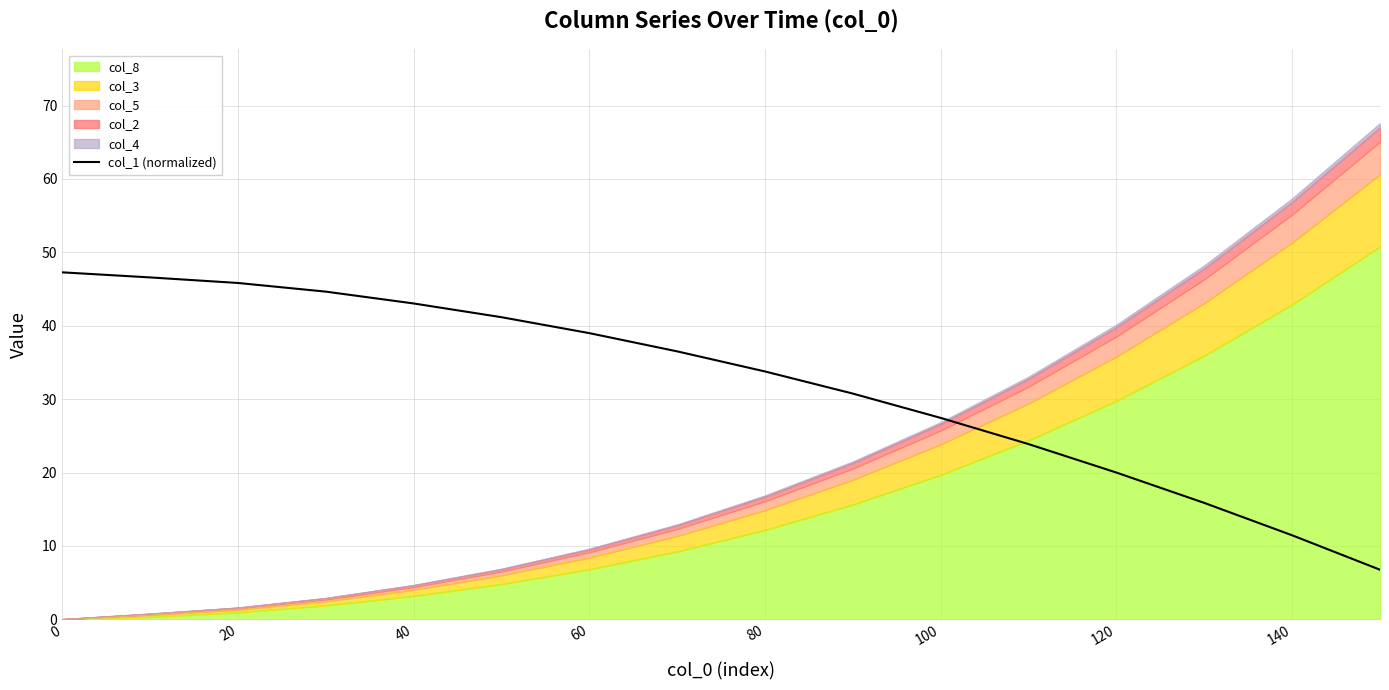

What is the difference between the maximum and second lowest values?

35.8